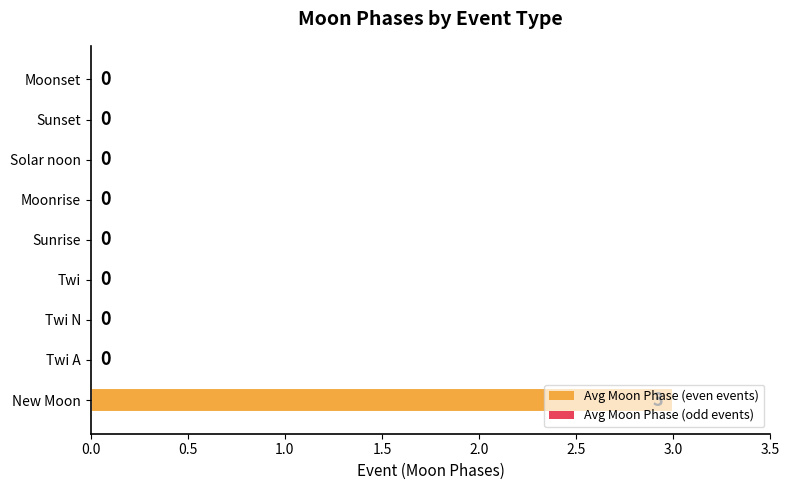

How many series are shown in this chart?

1